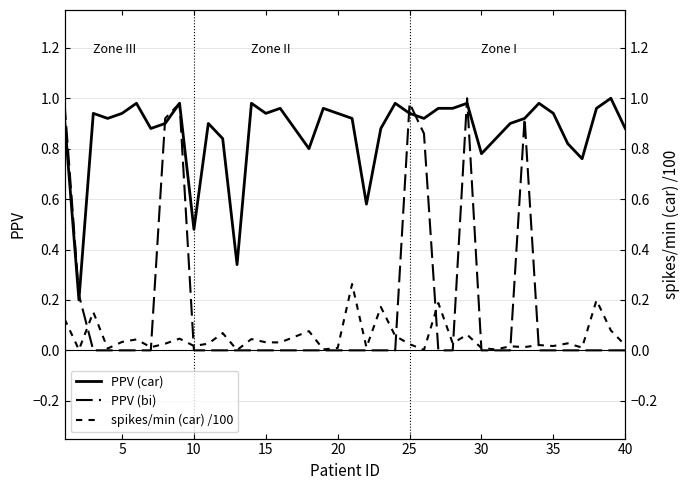

What is the difference between the second highest and minimum values in the PPV (car) series?

0.8